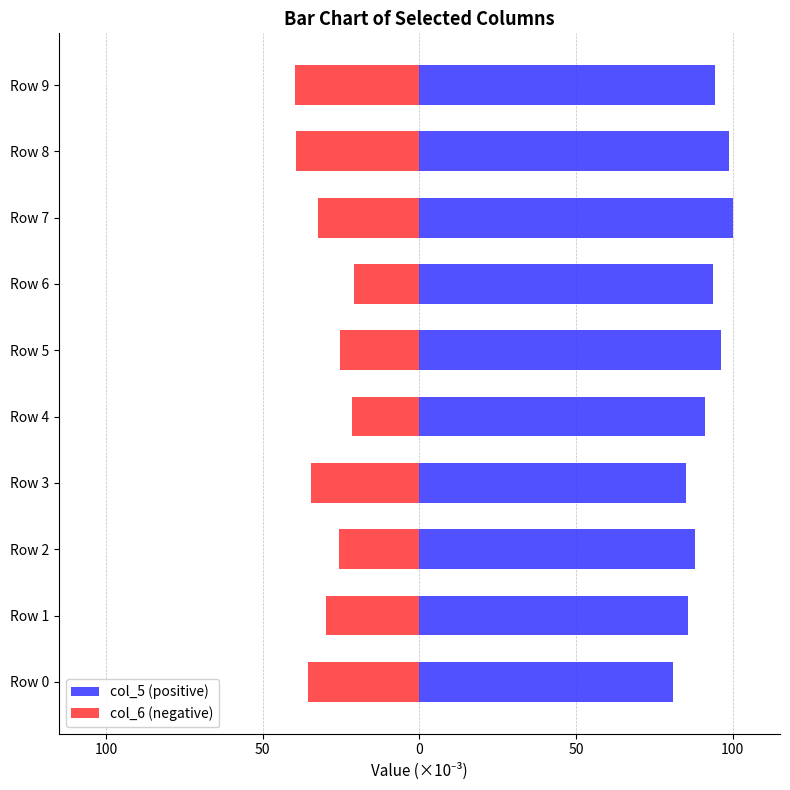

Are the bars horizontal?

Yes